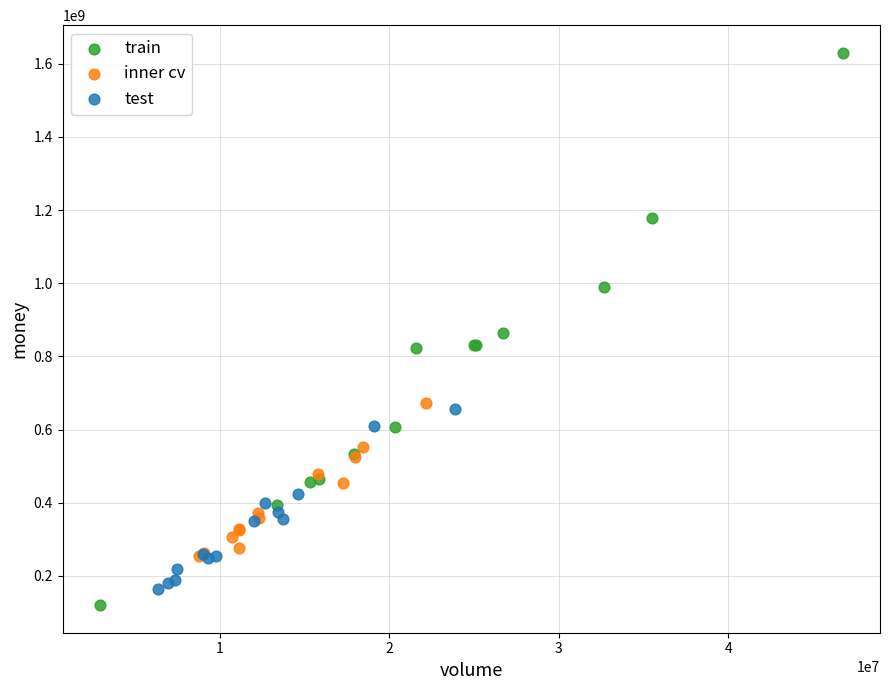

Which series reaches the maximum Y coordinate?

train